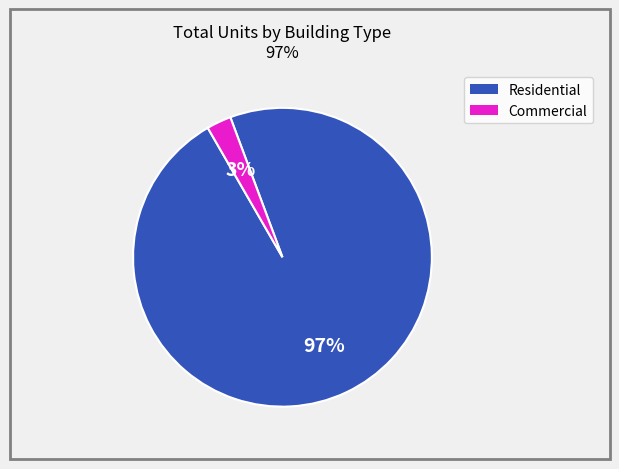

Does any single category account for the majority?

Yes